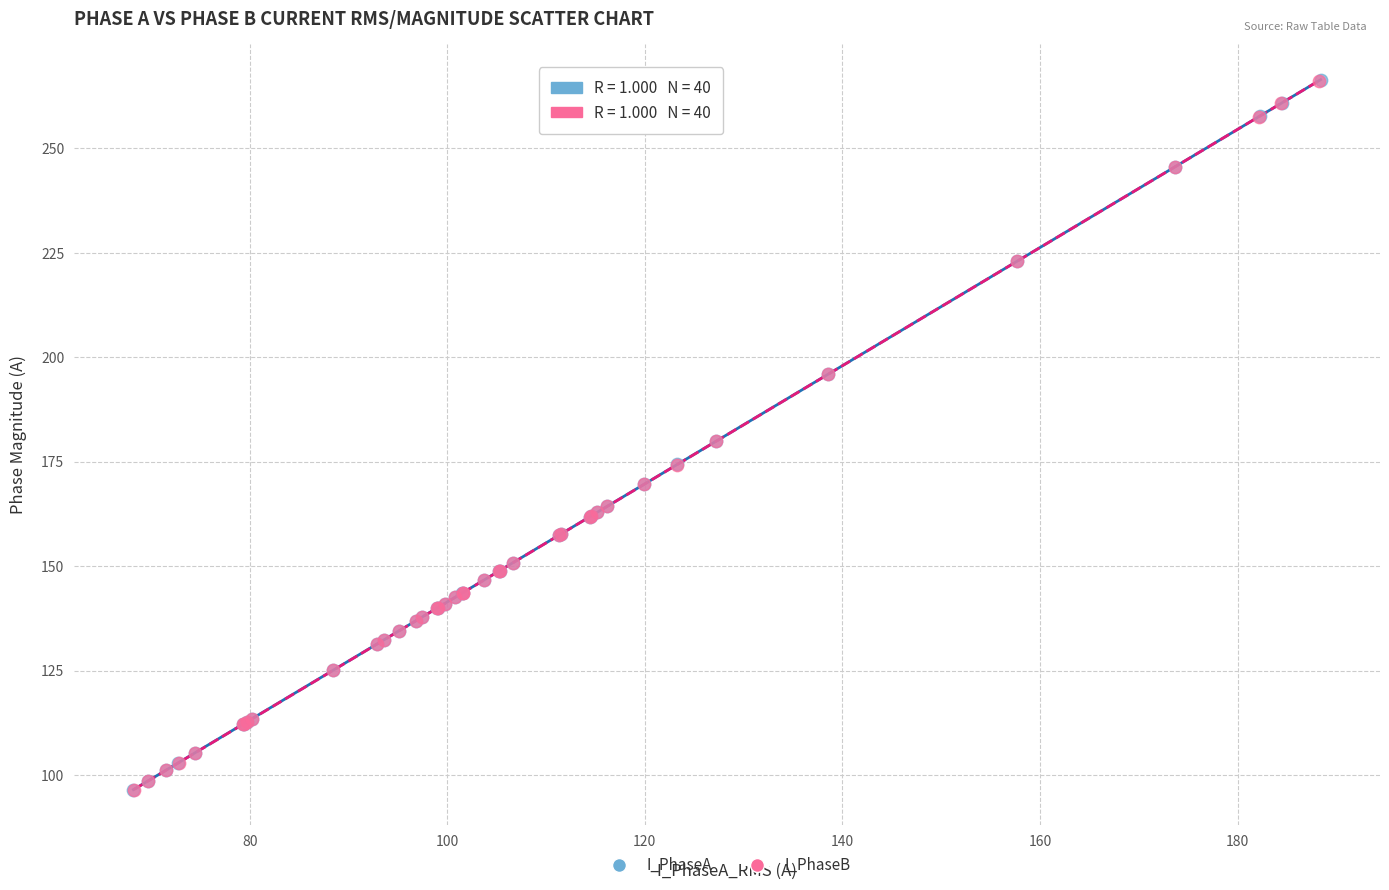

What are all the series names shown in the legend?

I_PhaseA, I_PhaseB